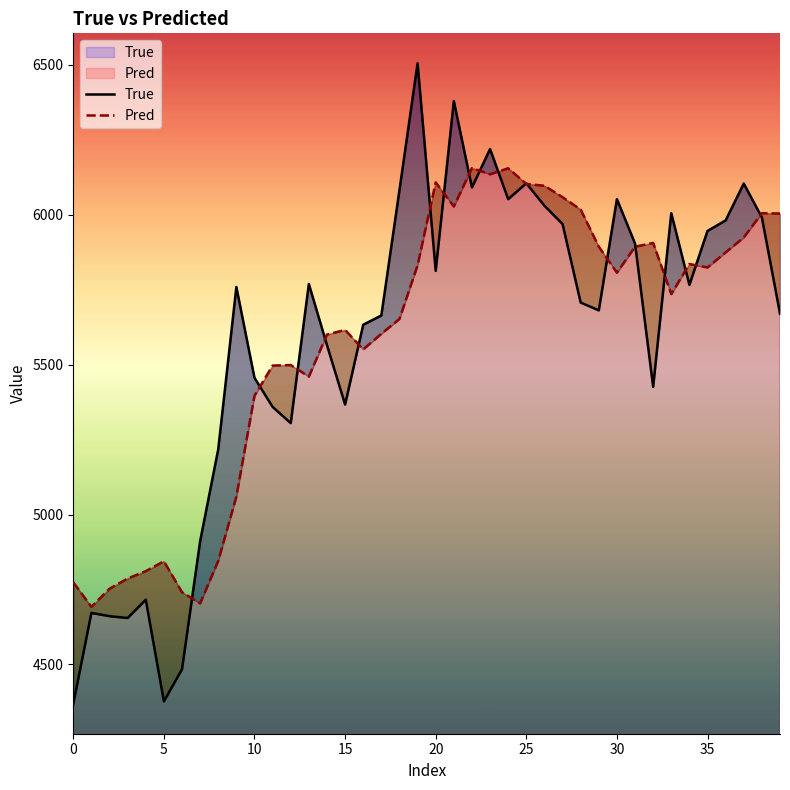

What are all the series names shown in the legend?

True, Pred